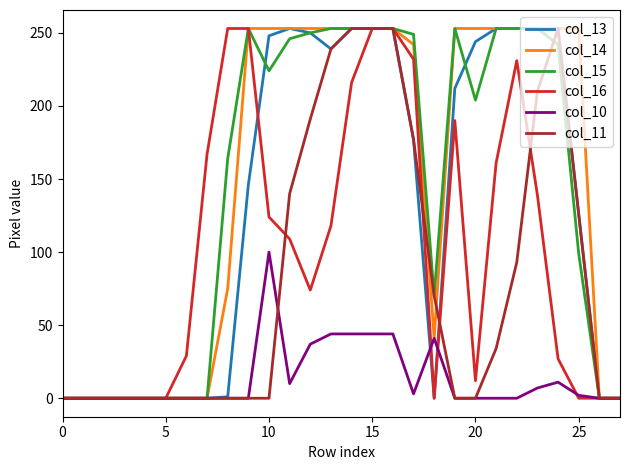

What is the maximum value shown in the chart?

253